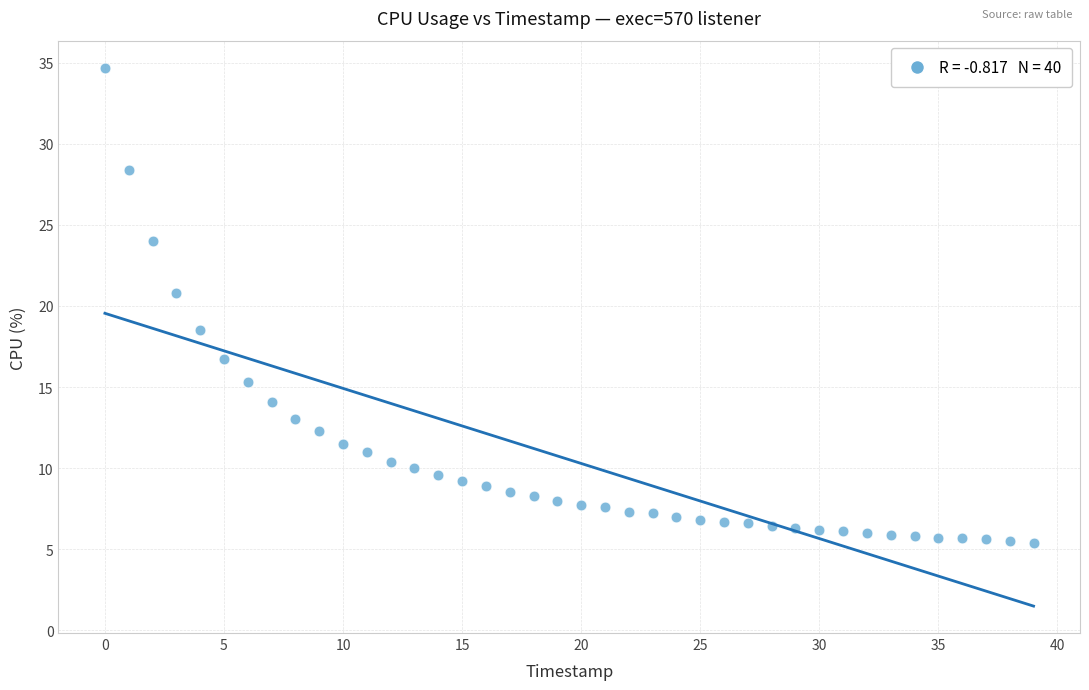

What is the range of Y values (max minus min)?

29.3